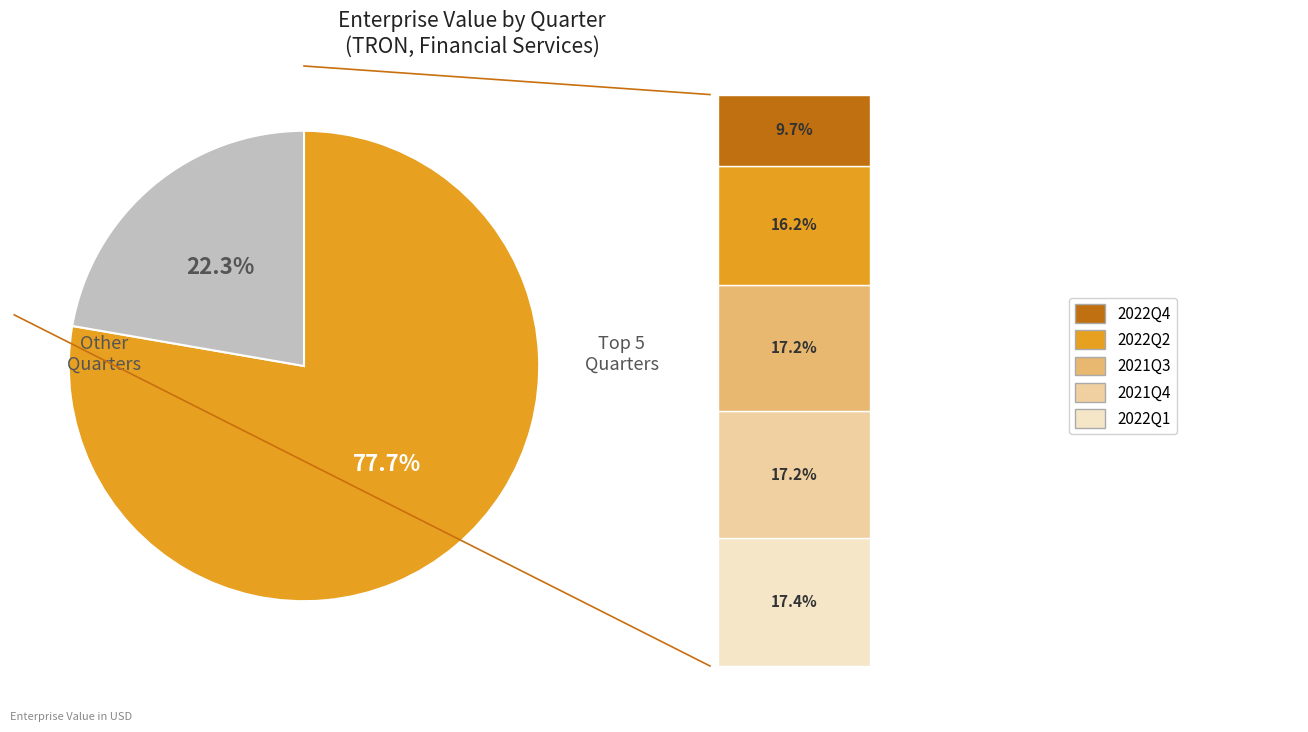

What is the change in value from 2021Q4 to 2023Q1?

-143128195.4